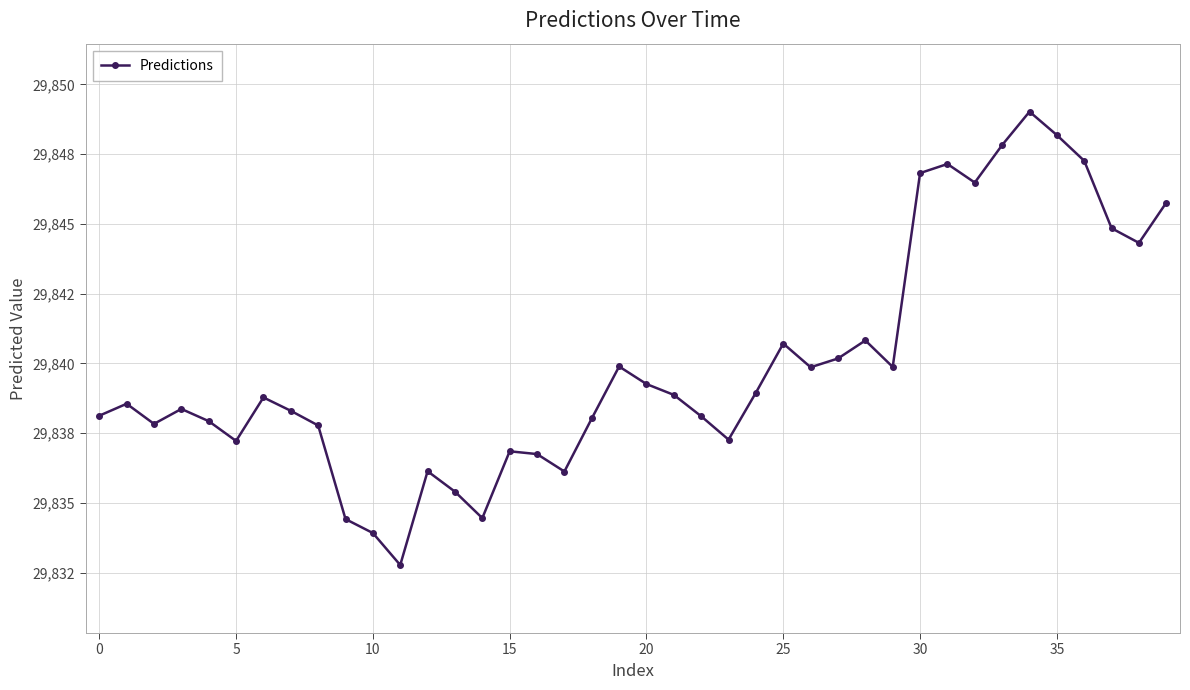

What is the label of the 9th point from the right?

31